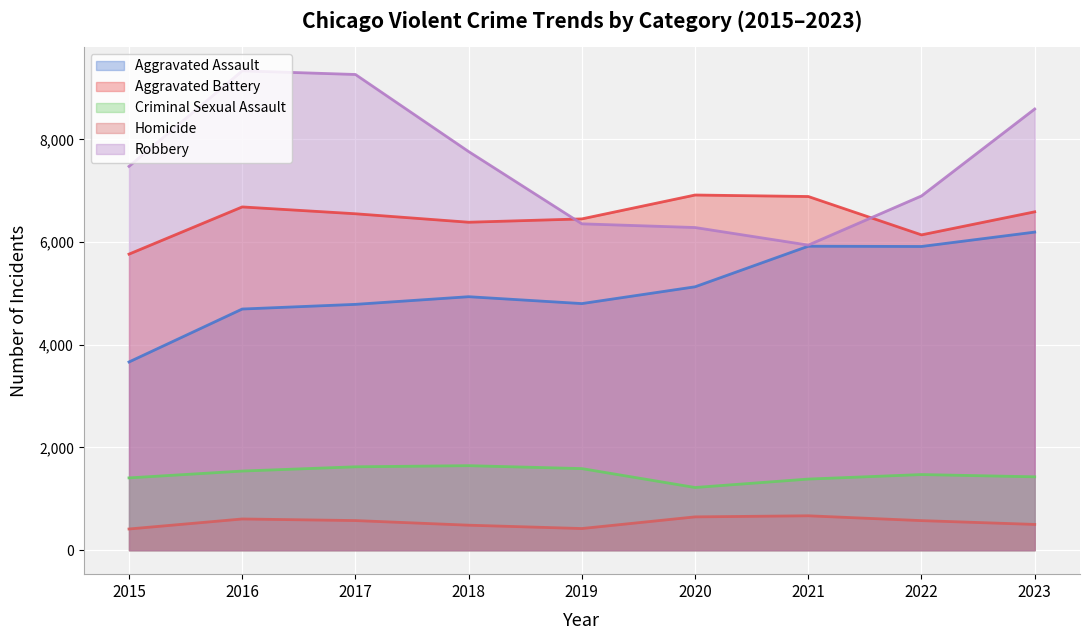

Reading left to right, extract all data points from this chart.

Aggravated Assault: 2015=3665	2016=4696	2017=4787	2018=4936	2019=4802	2020=5129	2021=5919	2022=5914	2023=6194
Aggravated Battery: 2015=5765	2016=6684	2017=6551	2018=6386	2019=6451	2020=6916	2021=6887	2022=6140	2023=6589
Criminal Sexual Assault: 2015=1408	2016=1541	2017=1624	2018=1646	2019=1589	2020=1221	2021=1385	2022=1473	2023=1429
Homicide: 2015=413	2016=608	2017=577	2018=487	2019=422	2020=649	2021=670	2022=576	2023=502
Robbery: 2015=7474	2016=9334	2017=9263	2018=7762	2019=6355	2020=6283	2021=5941	2022=6898	2023=8591